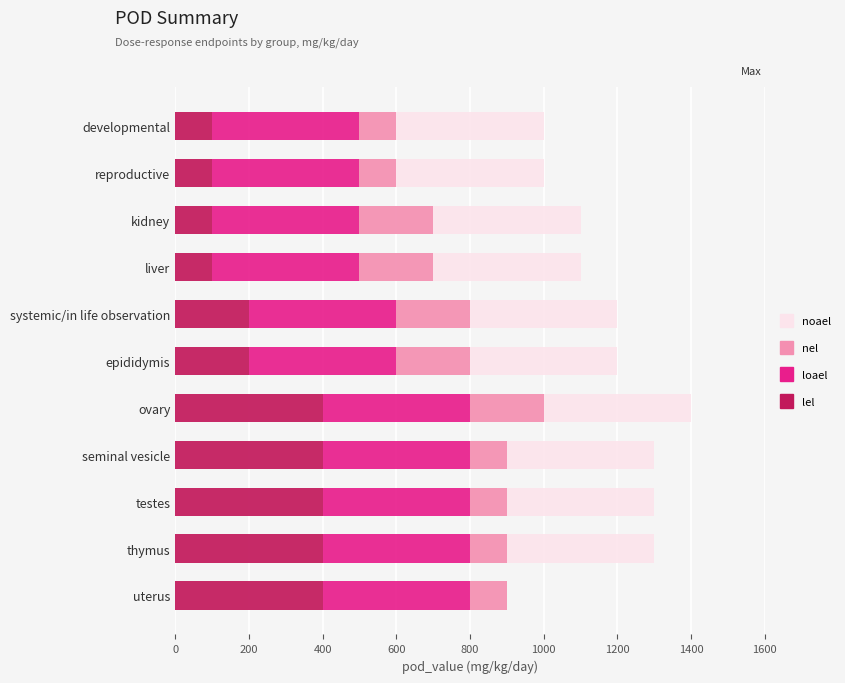

The value of lel at epididymis is 344. True or false?

False